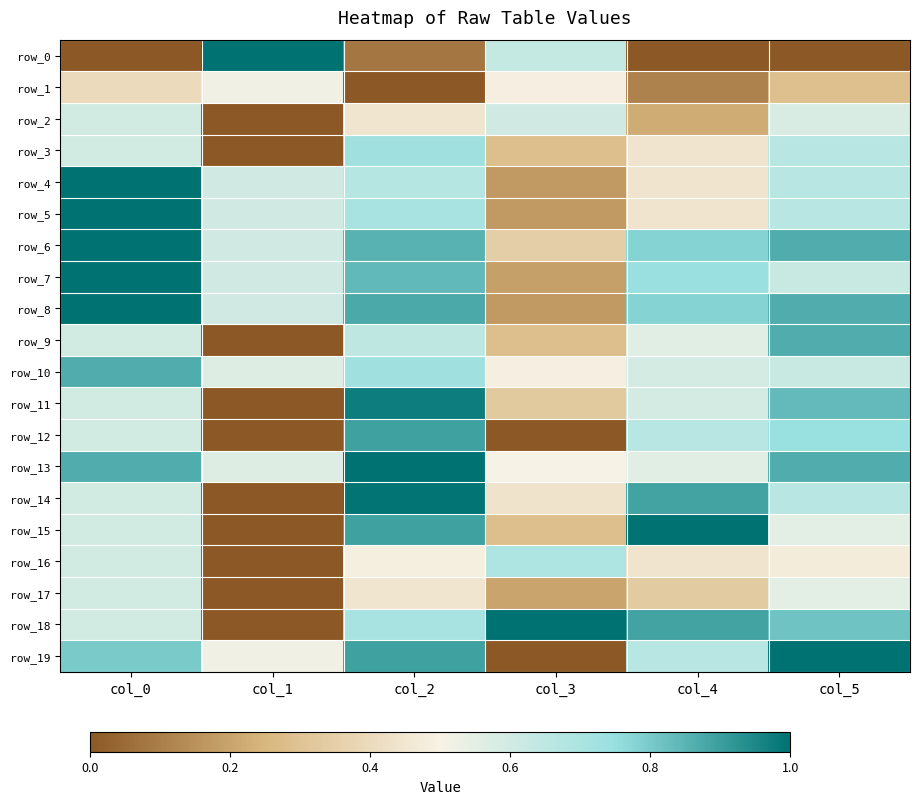

List the series in order of their peak value, highest first.

row_0, row_4, row_5, row_6, row_7, row_8, row_13, row_15, row_18, row_19, row_14, row_11, row_12, row_9, row_10, row_3, row_16, row_2, row_17, row_1